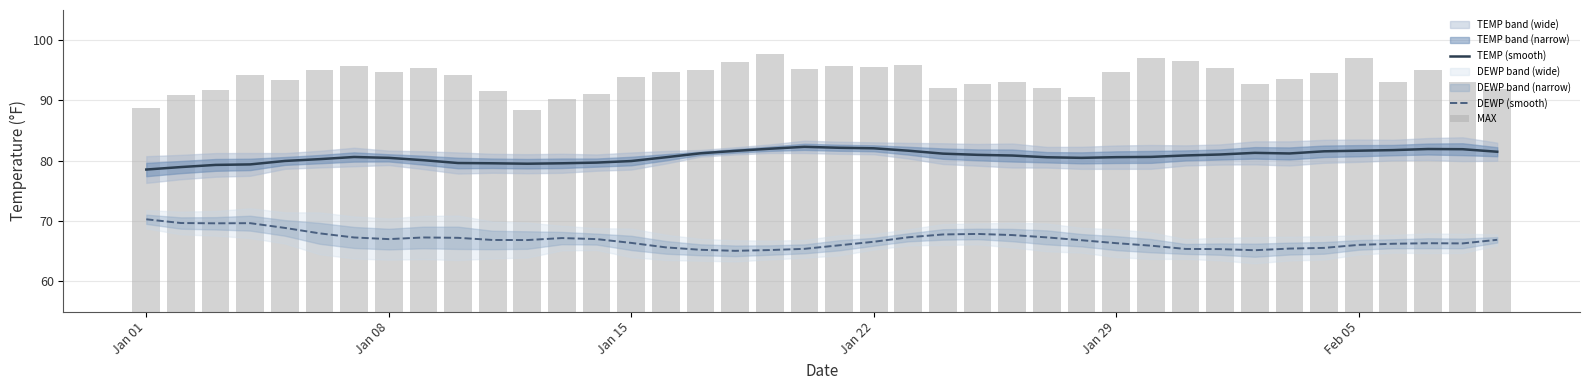

How many groups of bars are there?

40